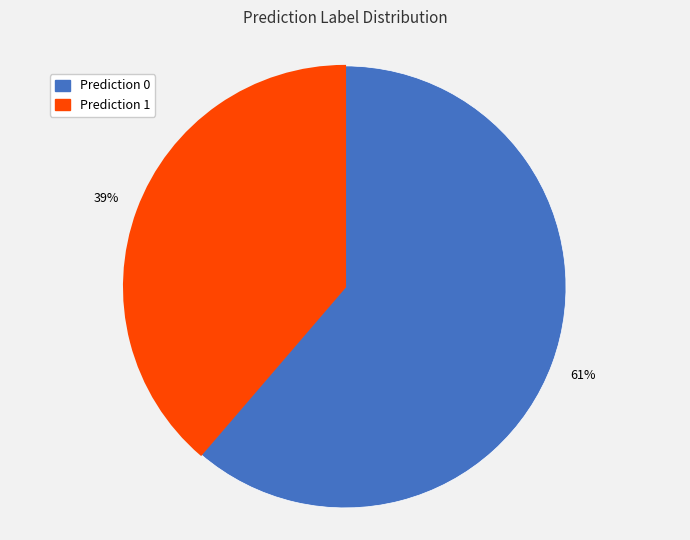

Which slice represents more than half of the pie?

Prediction 0